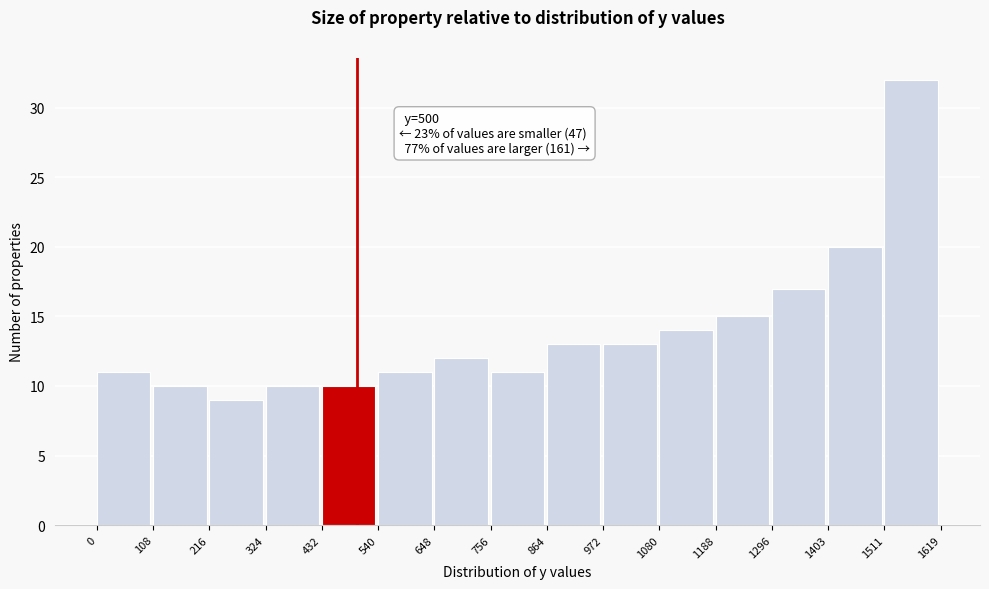

Over which range of the x-axis is the bar tallest?

1511 to 1619